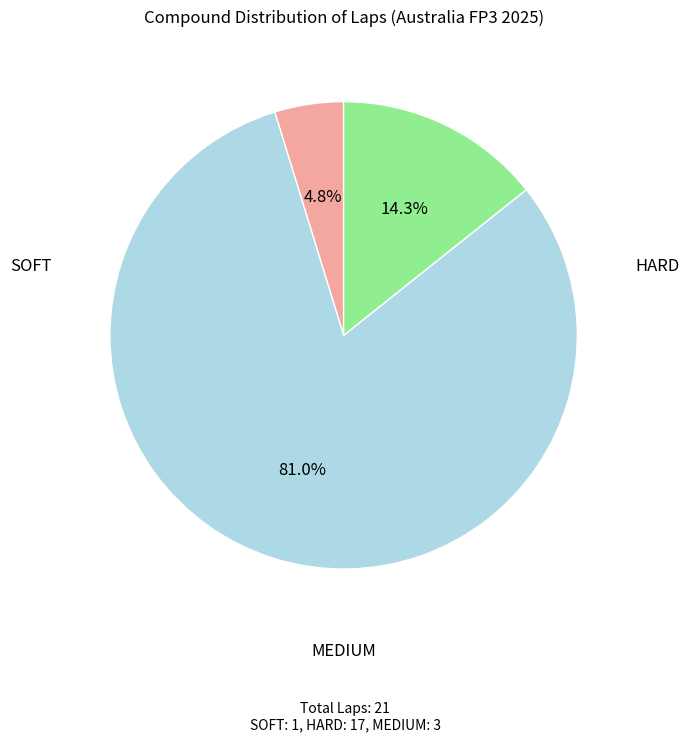

Is there any slice that represents more than half of the pie?

Yes